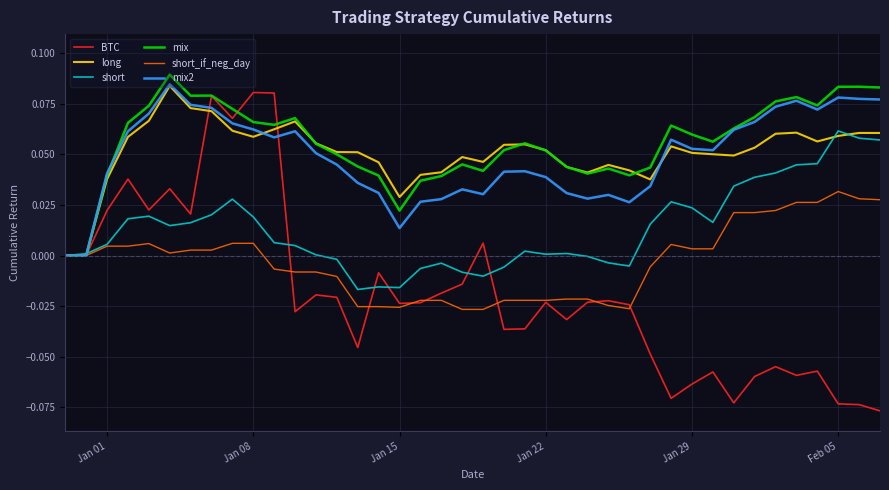

Which series has the widest spread of values?

BTC